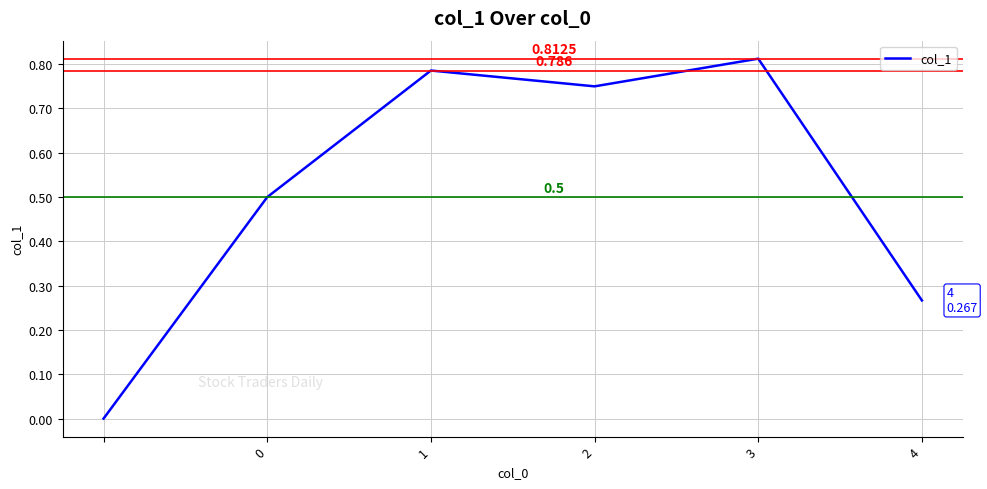

What is the difference between the maximum and second lowest values?

0.5